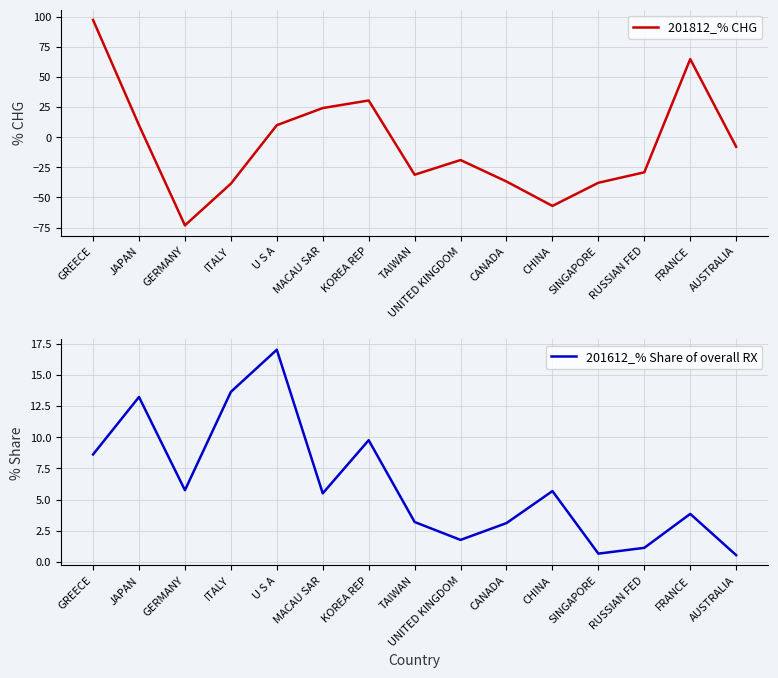

At which label does 201612_% Share of overall RX reach its minimum?

AUSTRALIA